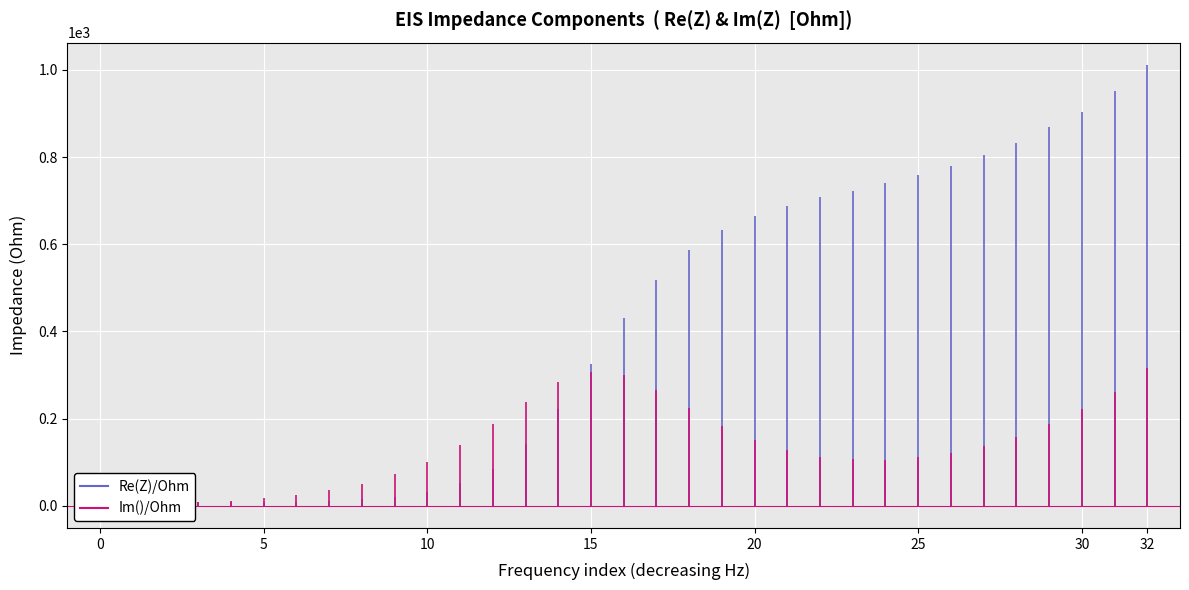

The value of Im()/Ohm at 3 is 8.4. True or false?

True